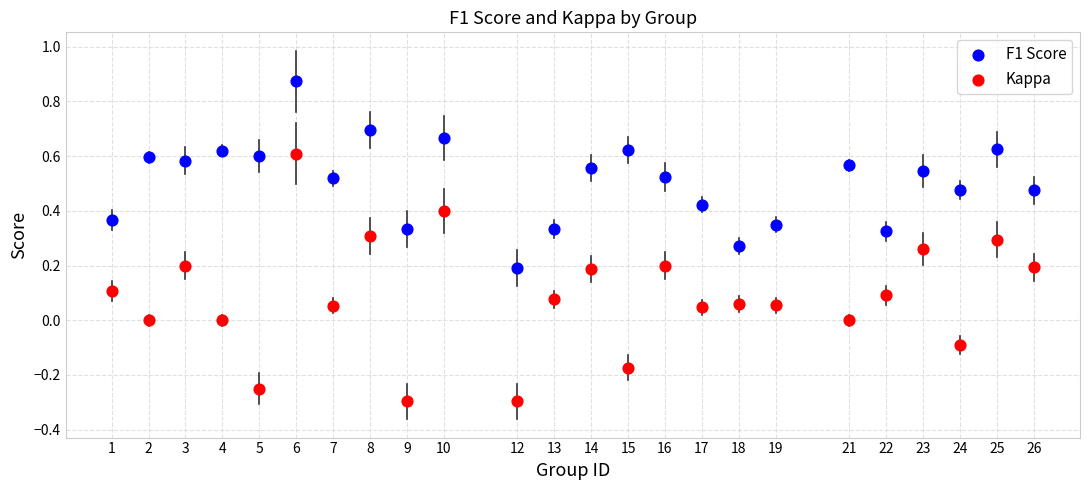

What are all the series names shown in the legend?

F1 Score, Kappa